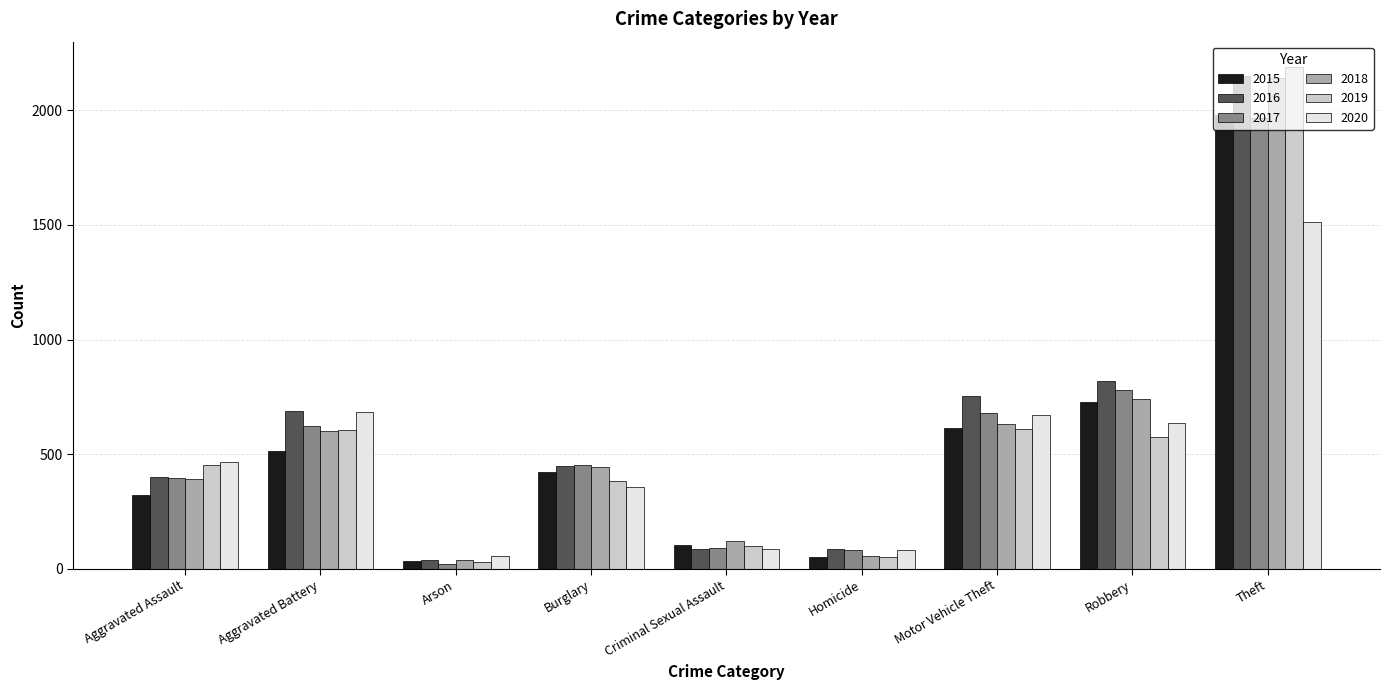

What is the label of the 1st bar from the right?

Theft